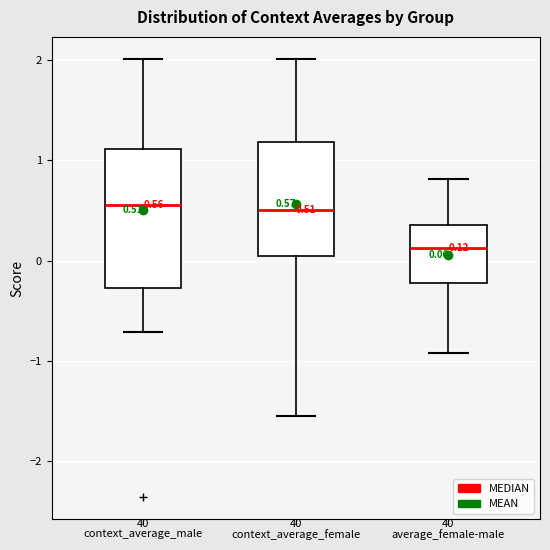

Comparing the boxes themselves (not the whiskers), which one is the tallest?

context_average_male